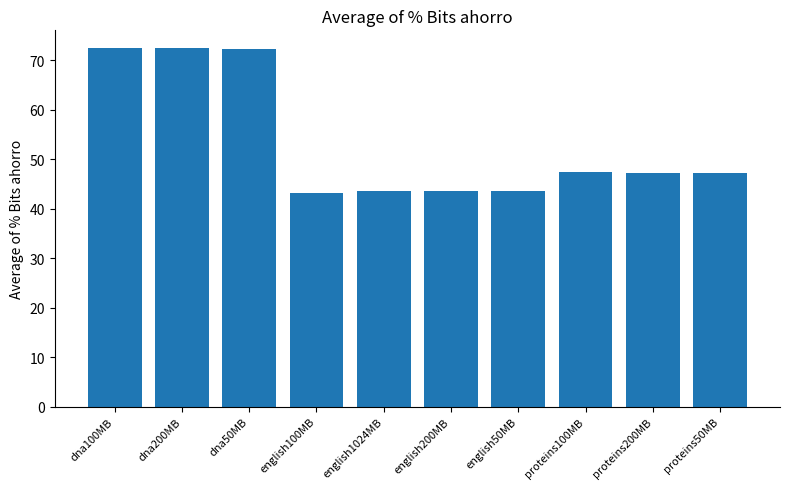

What is the maximum value shown in the chart?

72.5